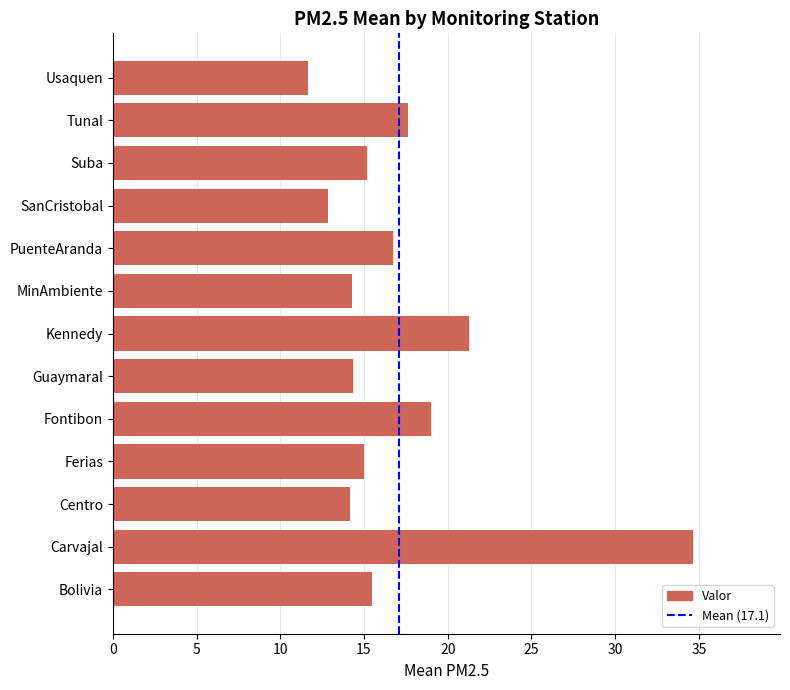

How many bars are there in total?

13